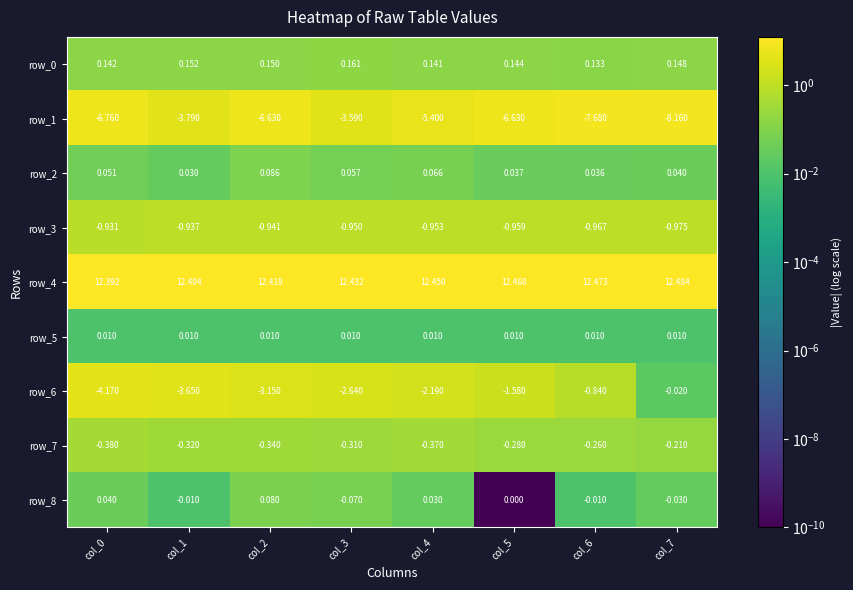

At which label does row_0 reach its peak?

col_3